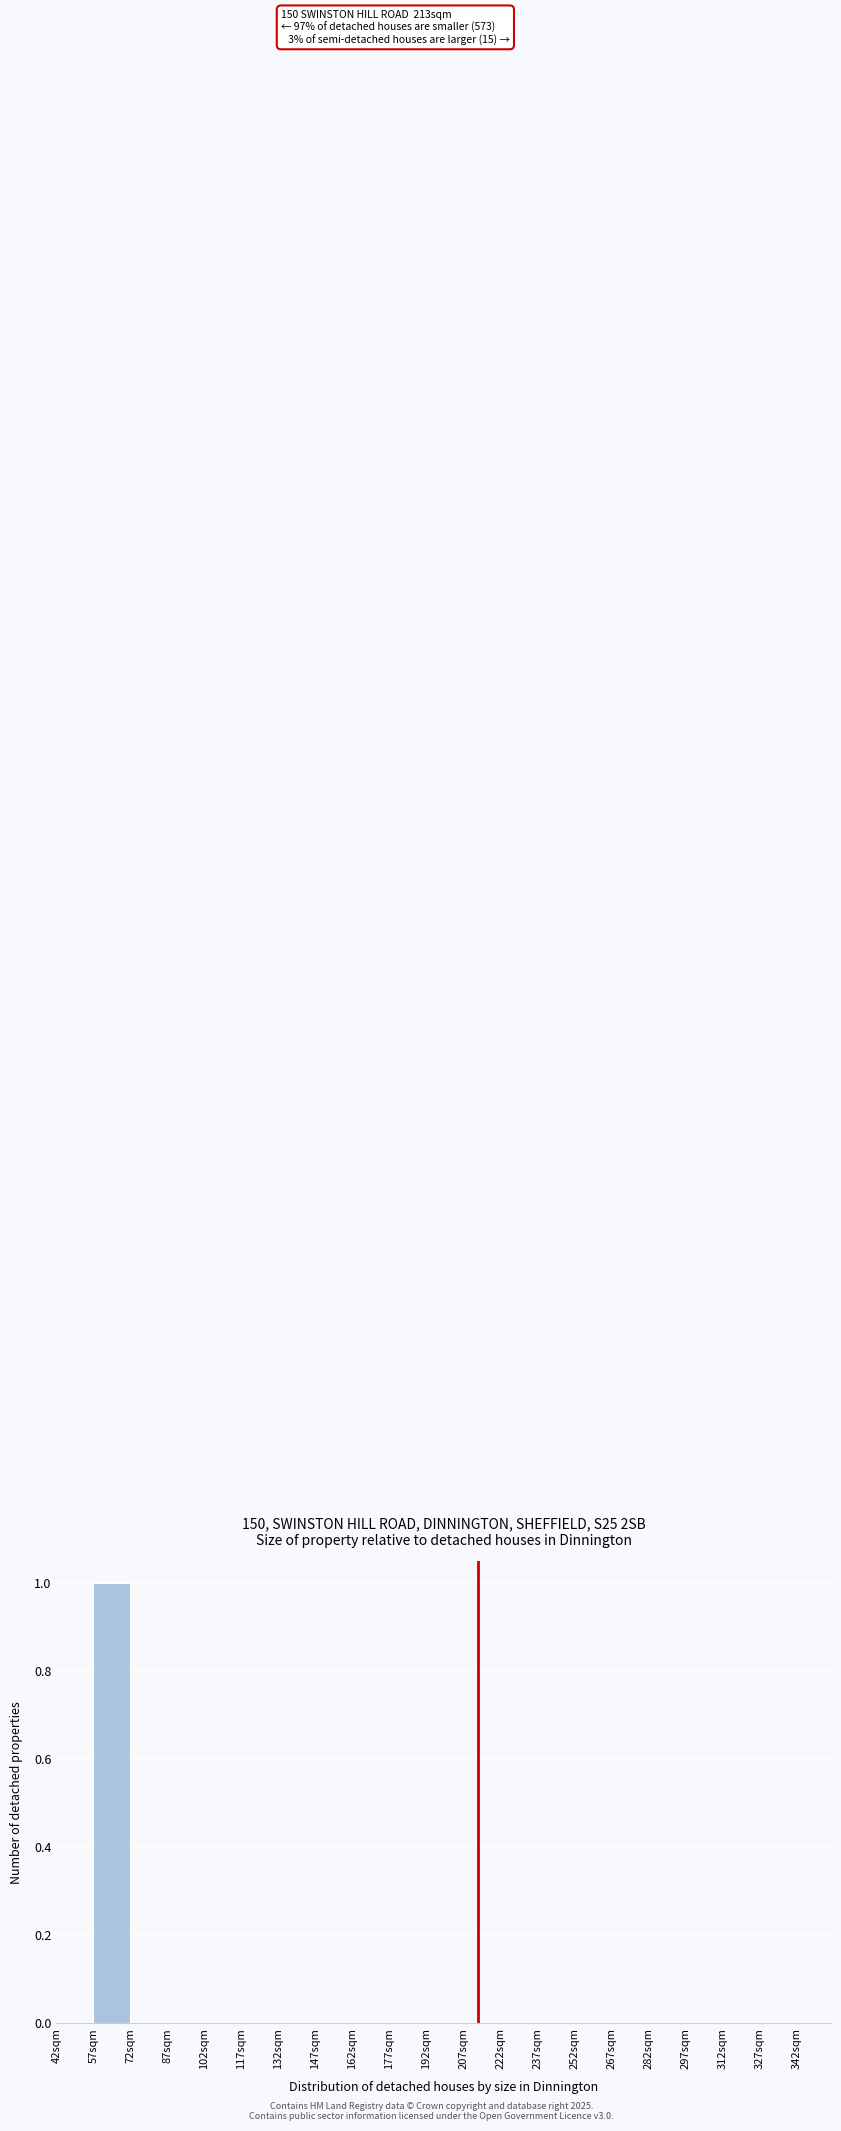

Over which range of the x-axis is the bar tallest?

57 to 72